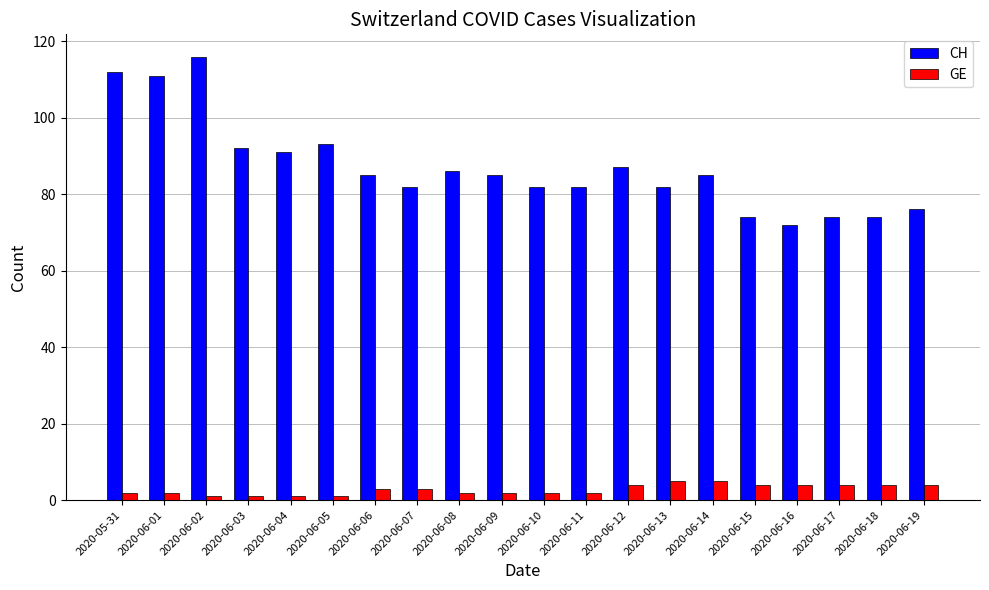

The GE series shows 2 at 2020-06-09. True or false?

True